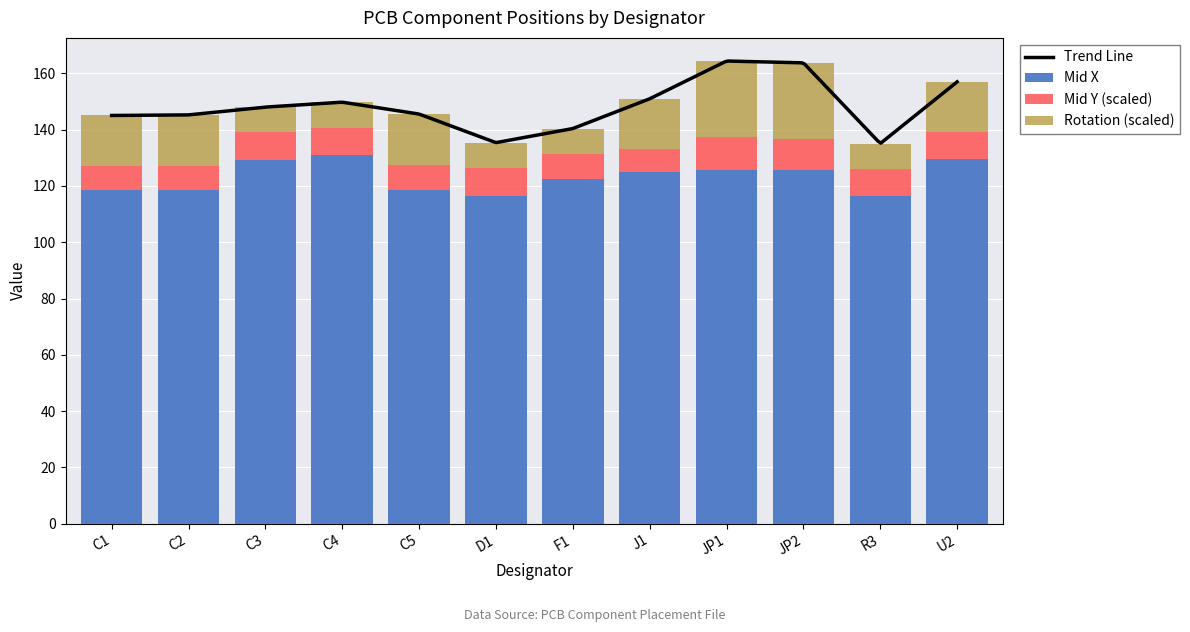

Rank the categories by Mid Y value from highest to lowest.

JP1, JP2, D1, C3, C4, R3, U2, C5, F1, C2, C1, J1